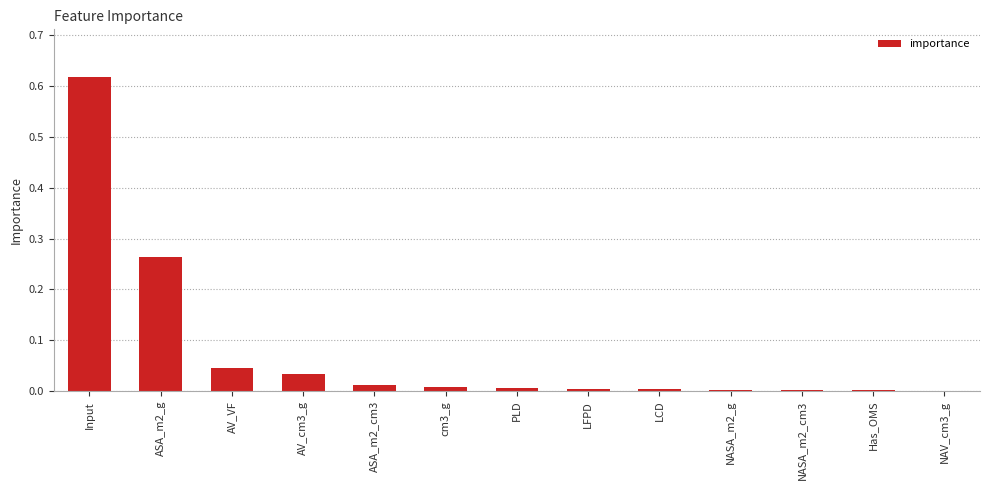

Which label corresponds to the largest value in the chart?

Input